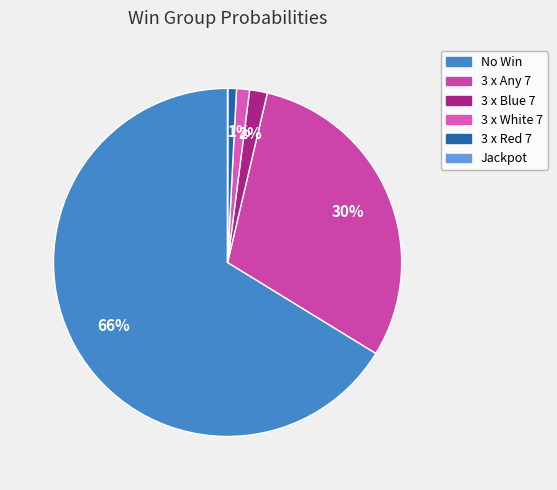

Do Jackpot and No Win together represent more than half of the pie?

Yes